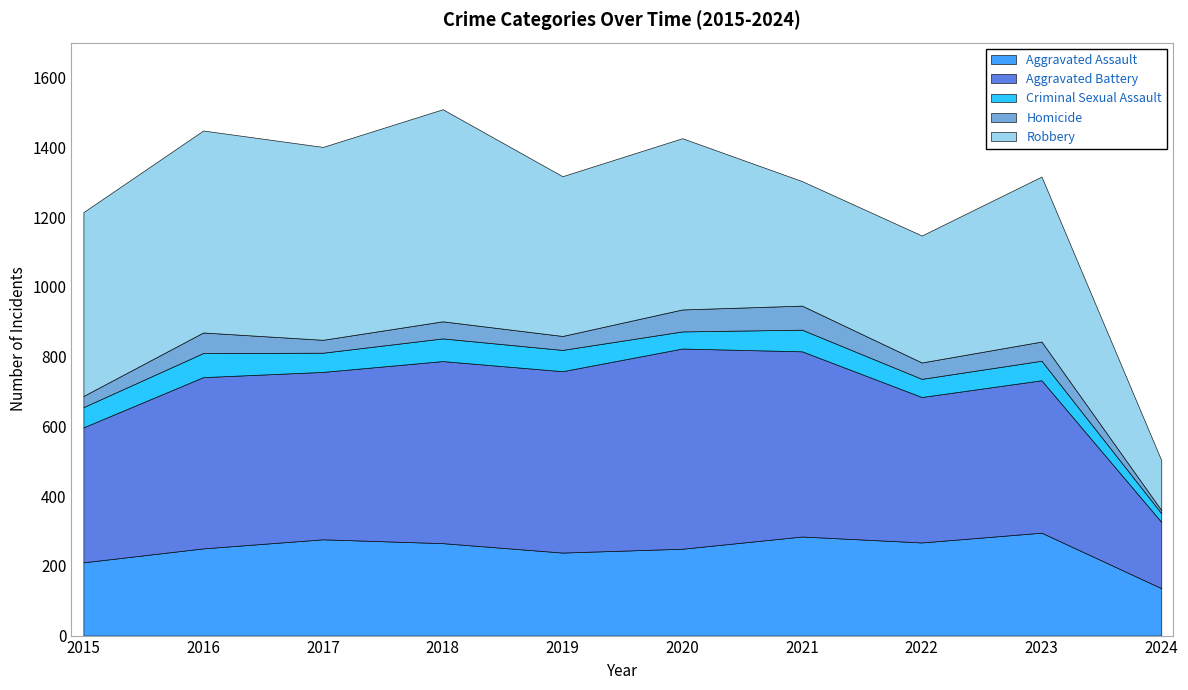

What is the greatest value displayed?

608